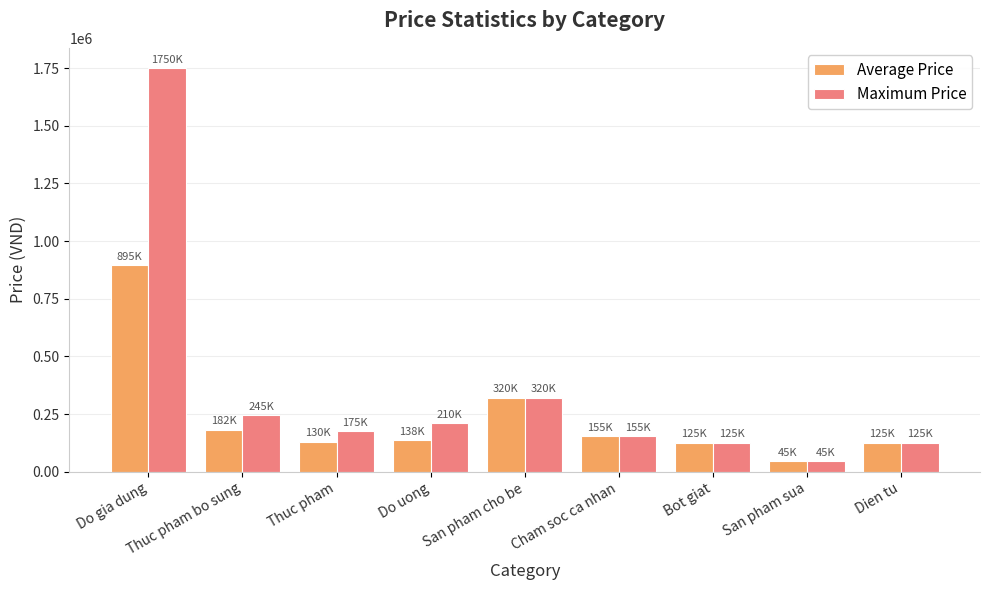

What position from the right is San pham sua?

2